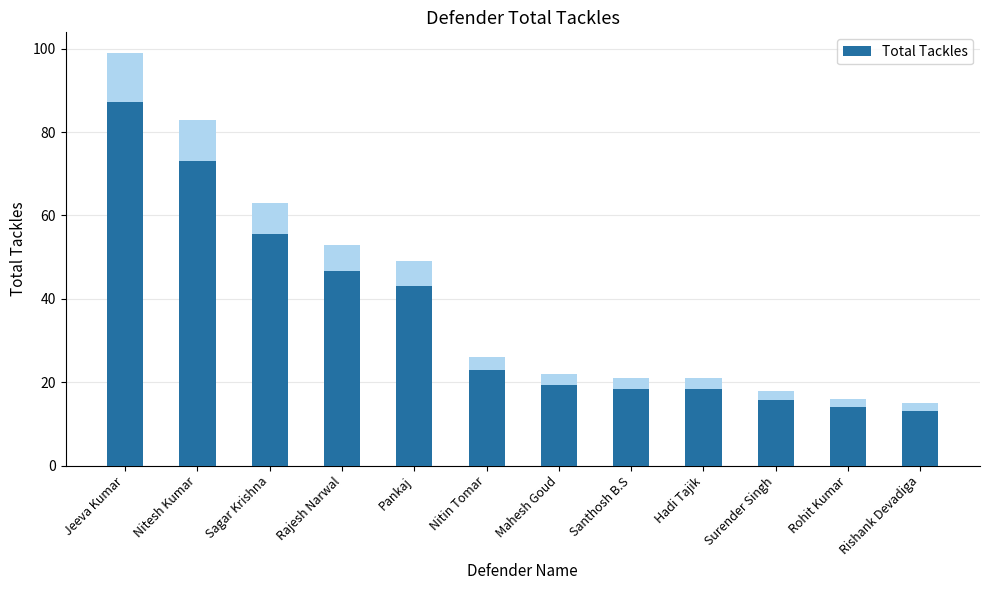

Where is the data nearest to the value 50?

Rajesh Narwal